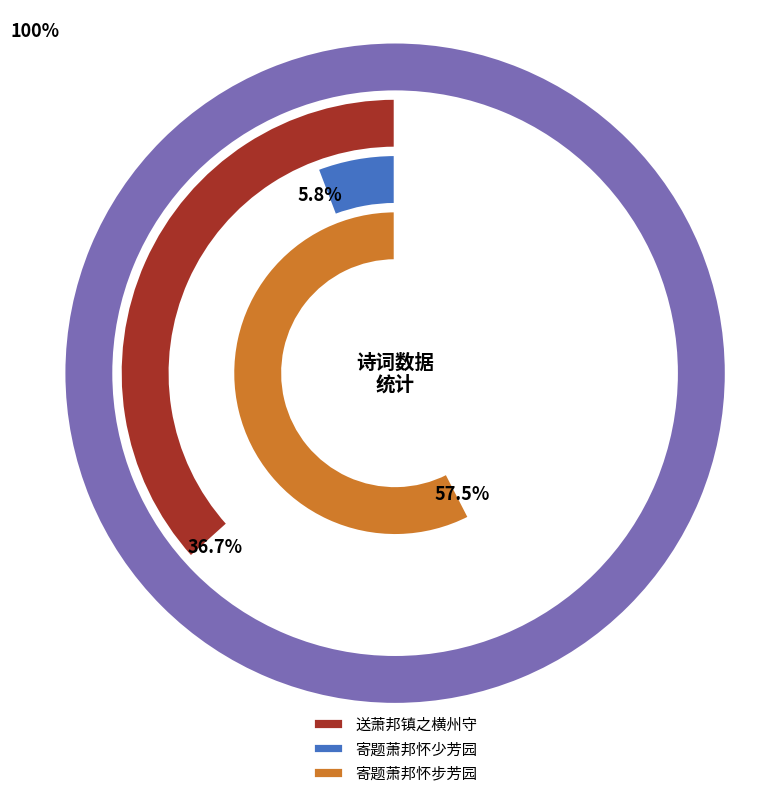

Is it true that 寄题萧邦怀步芳园 is 58% of the pie?

True